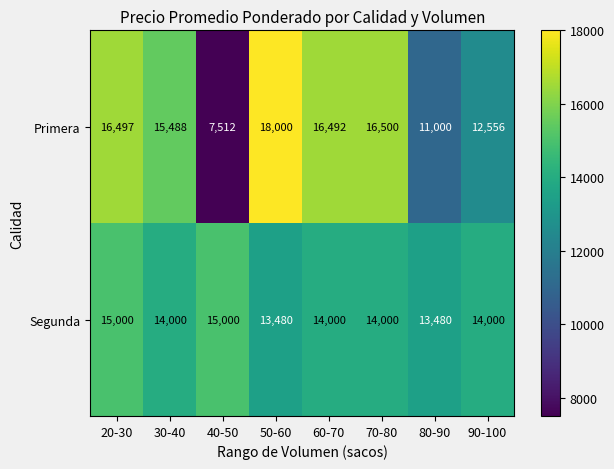

Reading left to right, extract all data points from this chart.

Primera: 20-30=16497	30-40=15488	40-50=7512	50-60=18000	60-70=16492	70-80=16500	80-90=11000	90-100=12556
Segunda: 20-30=15000	30-40=14000	40-50=15000	50-60=13480	60-70=14000	70-80=14000	80-90=13480	90-100=14000